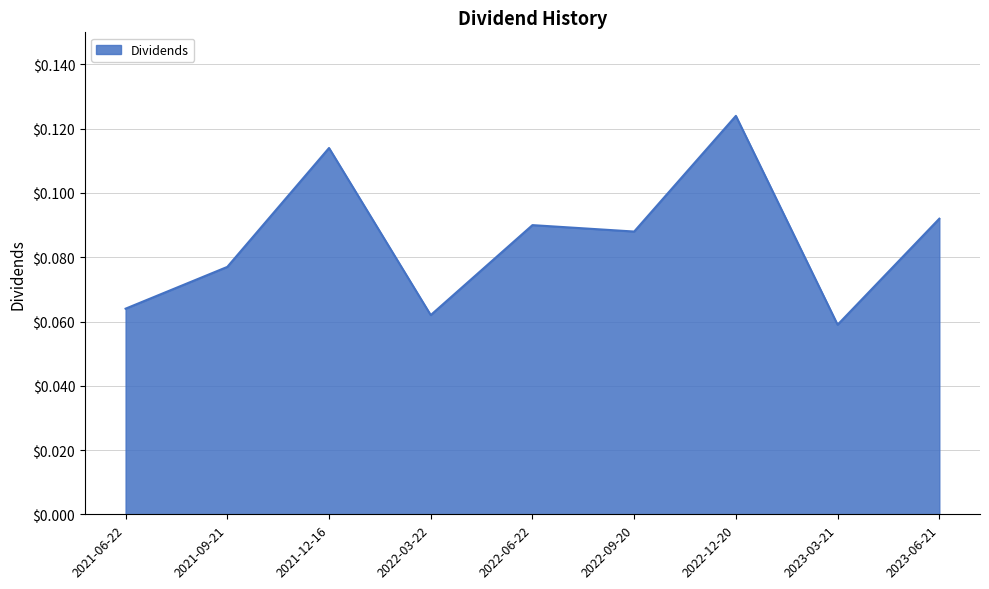

What is the sum of all values?

0.8